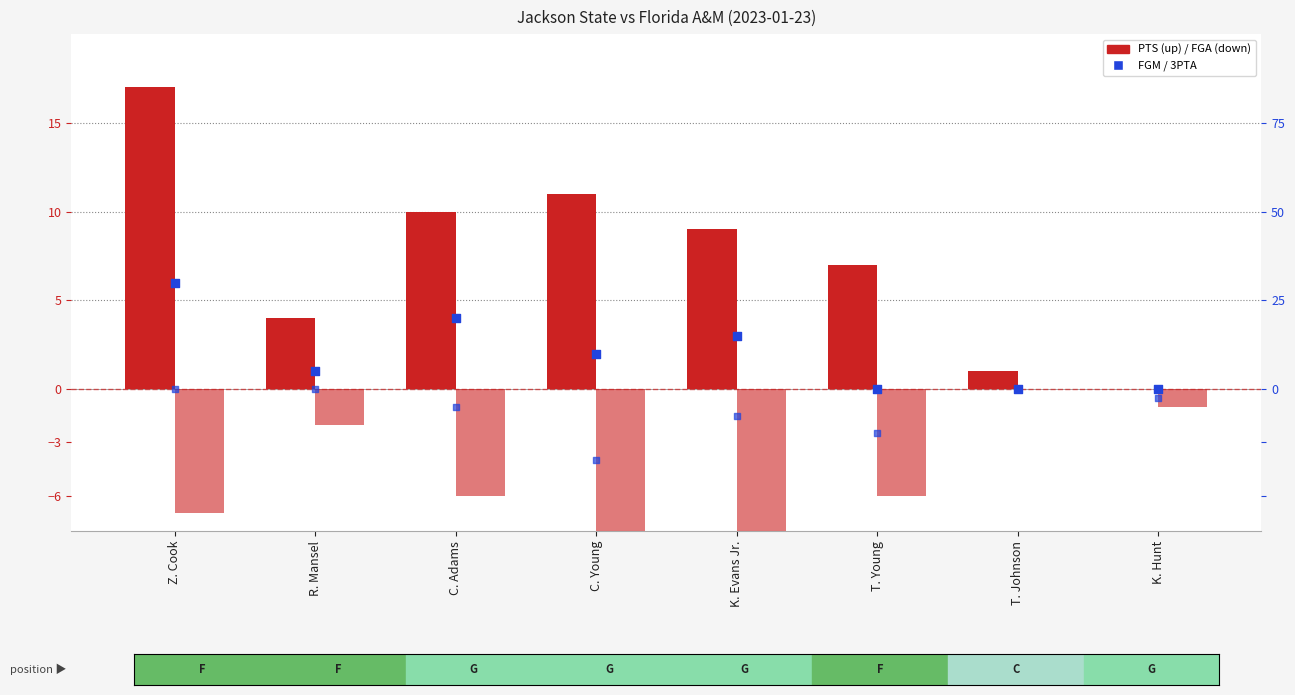

What is the total value across all series at T. Young?

-1.5